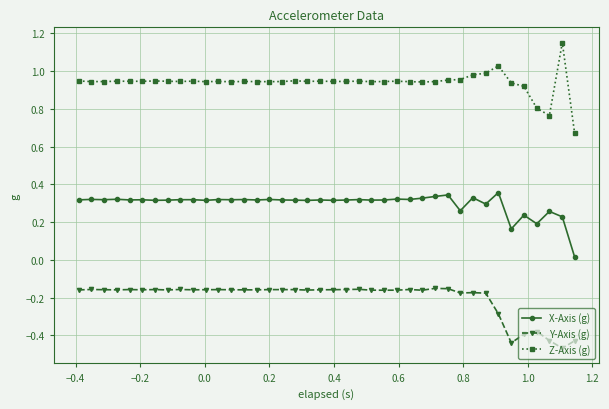

True or false: Z-Axis (g) and X-Axis (g) intersect in this chart.

False